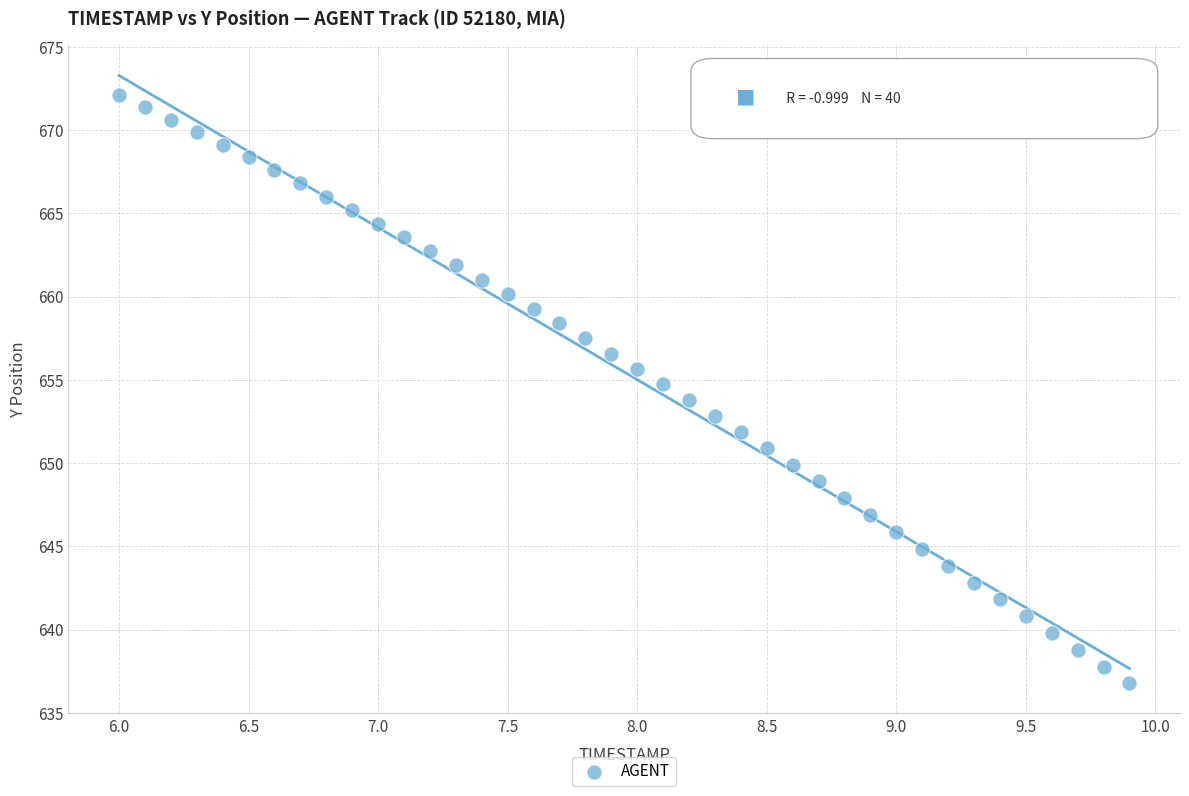

What is the range of X values (max minus min)?

3.9